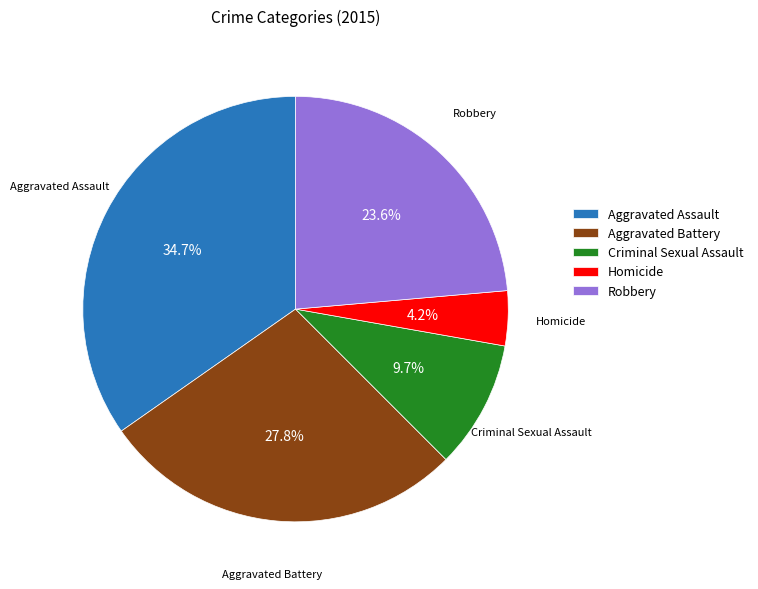

How many segments does this pie chart have?

5